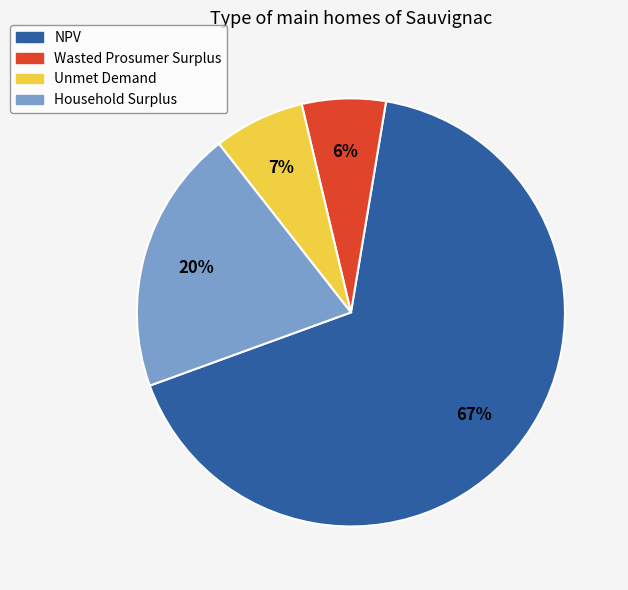

True or false: Household Surplus accounts for 26% of the total.

False